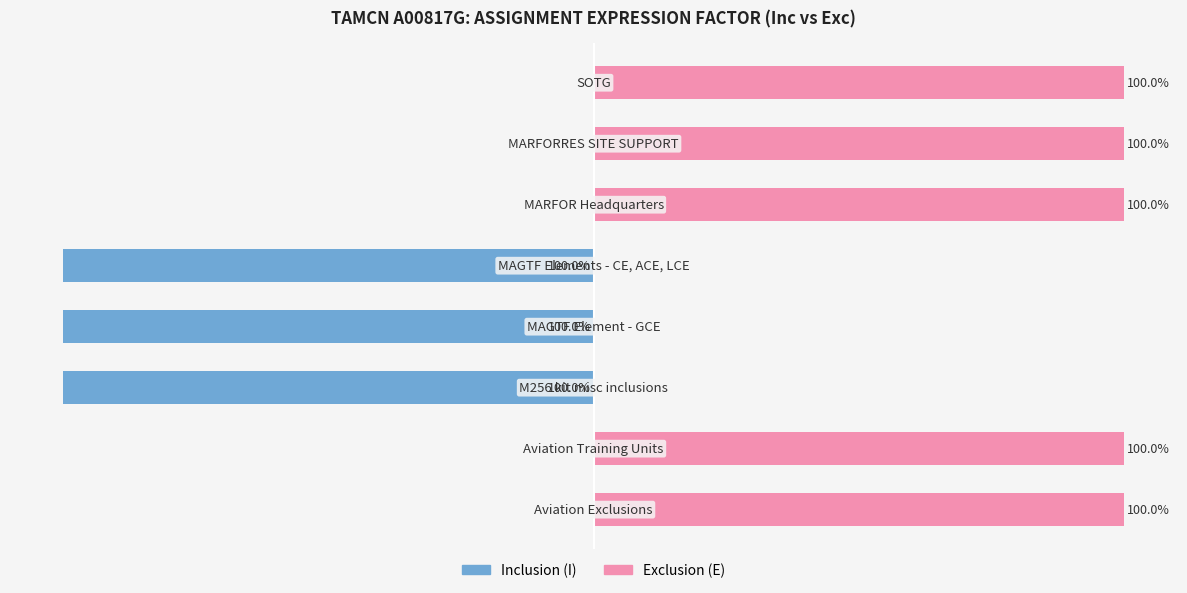

How many bars are there in total?

16